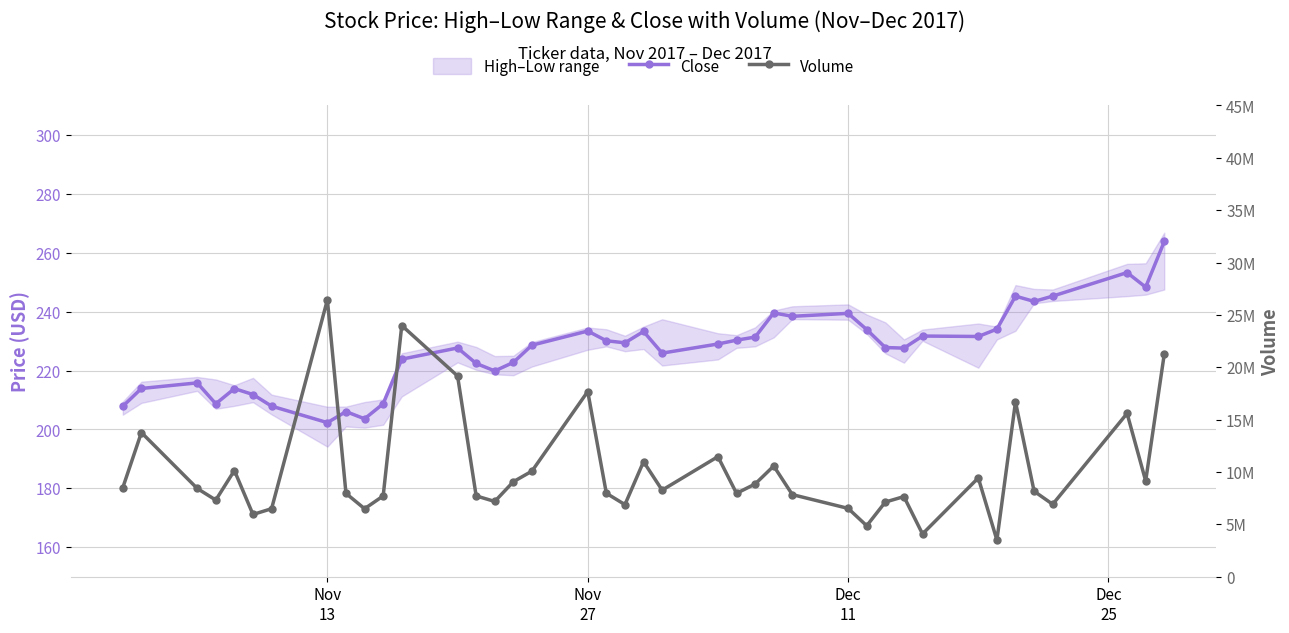

The value of Volume at Nov 27 is 17682208.0. True or false?

True